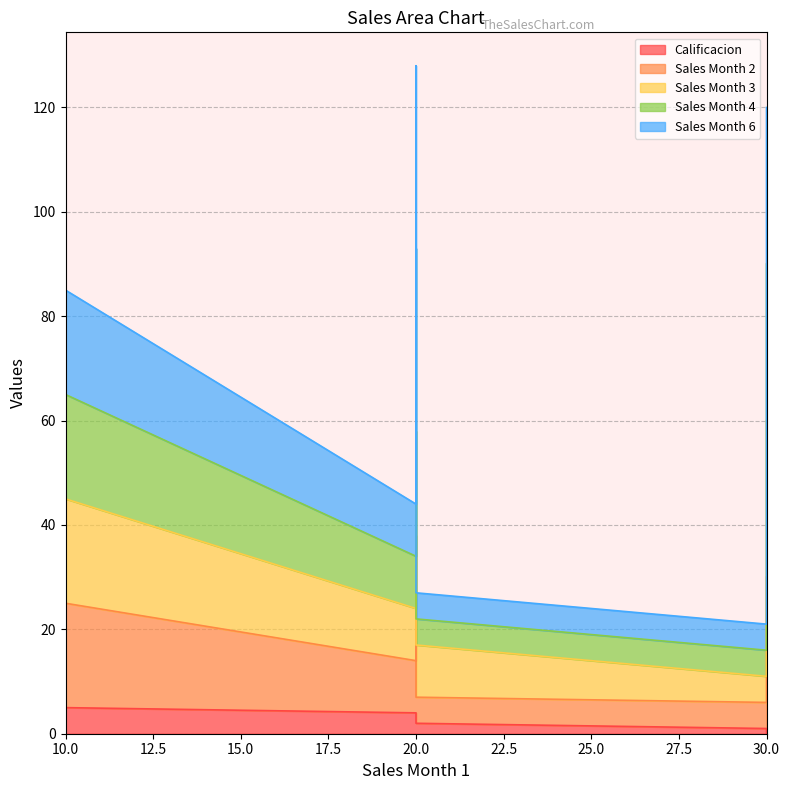

True or false: Calificacion has more than 2 points higher than both neighbors.

False